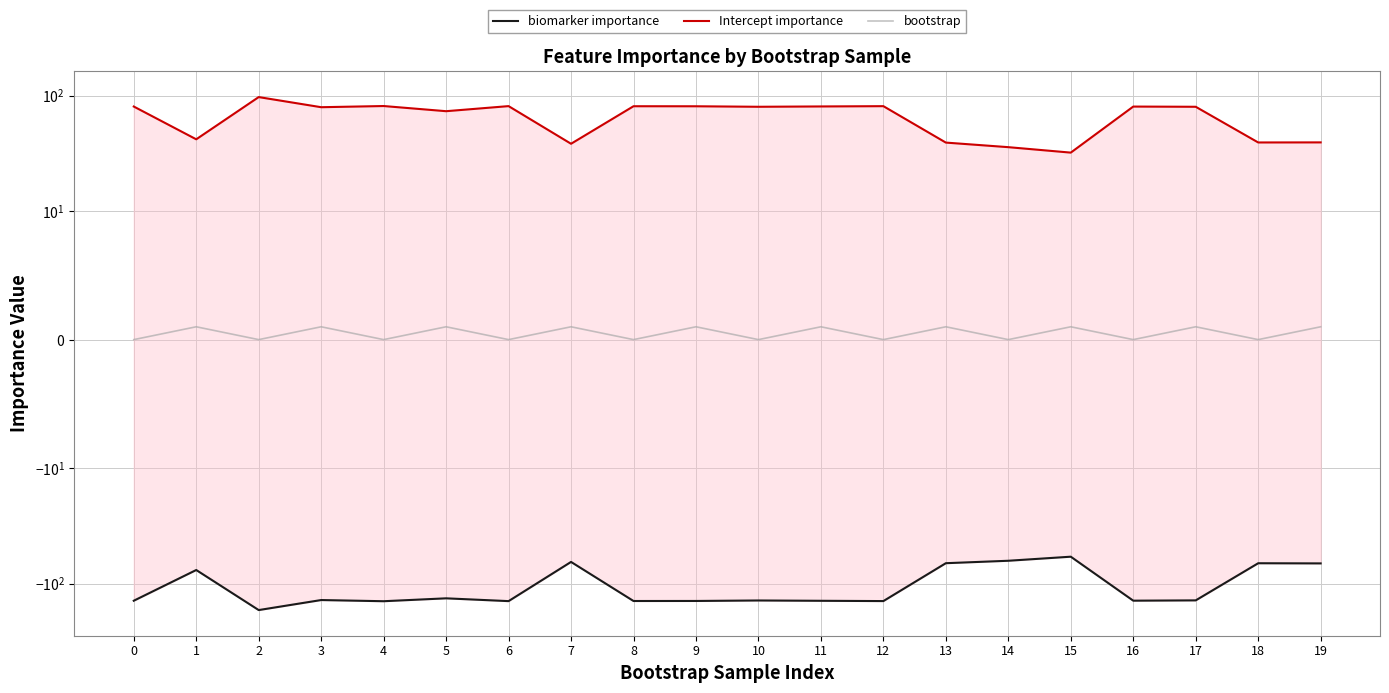

Which series changed the most between 5 and 11?

Intercept importance